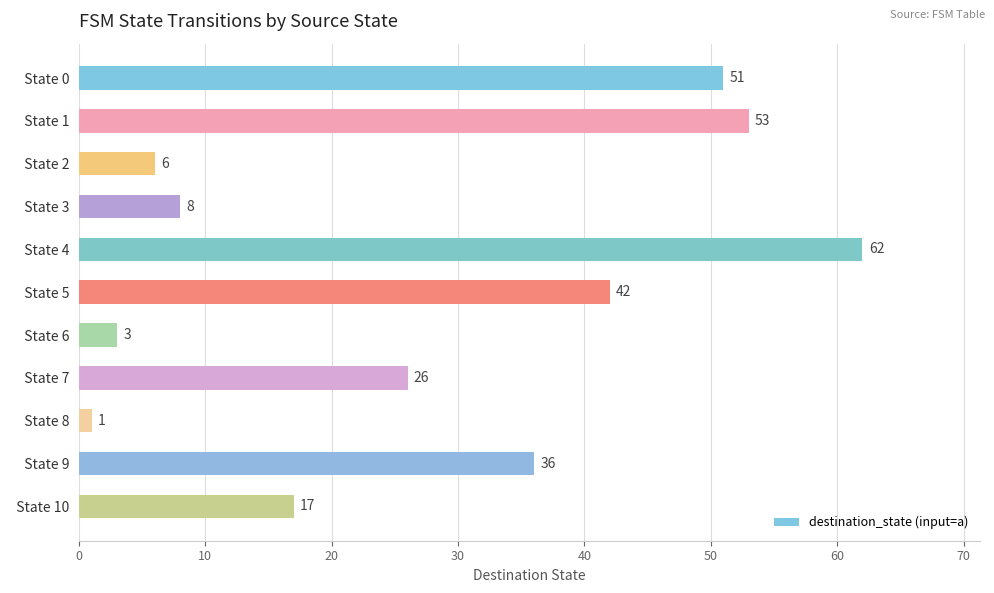

What is the greatest value displayed?

62